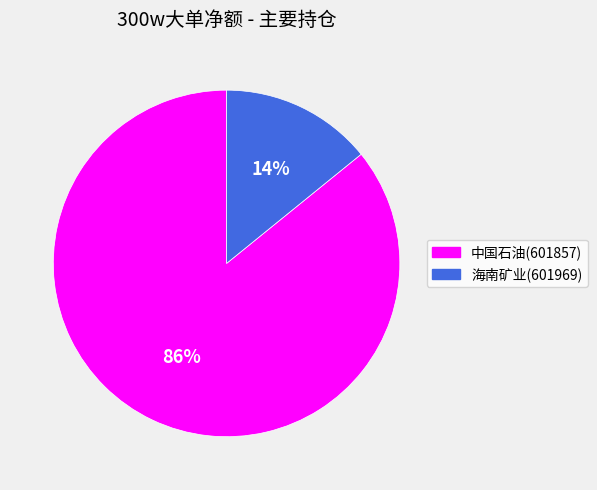

The 中国石油(601857) slice represents 86% of the pie. True or false?

True